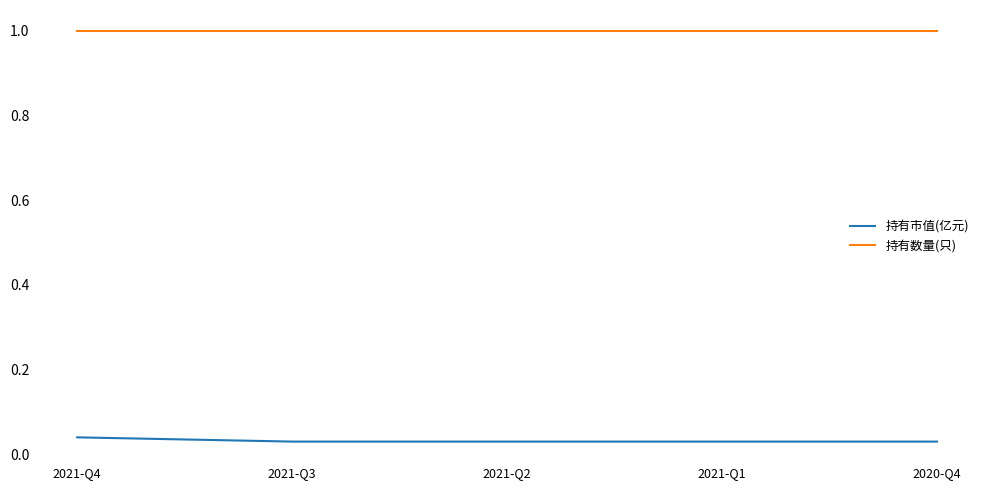

What position from the right is 2021-Q2?

3